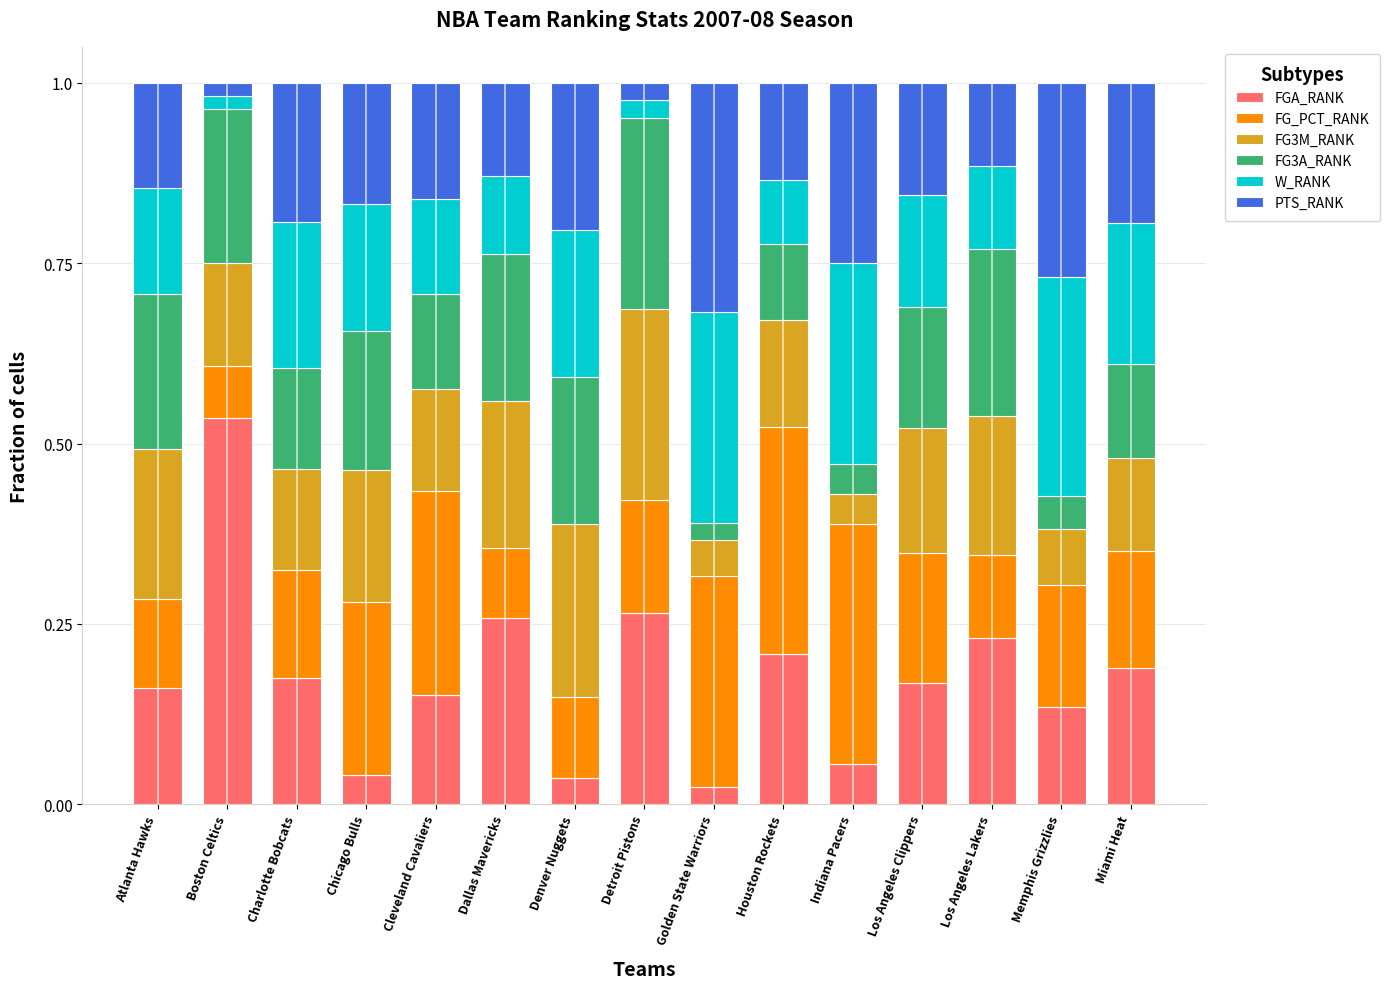

What is the total value across all series at Miami Heat?

1.0